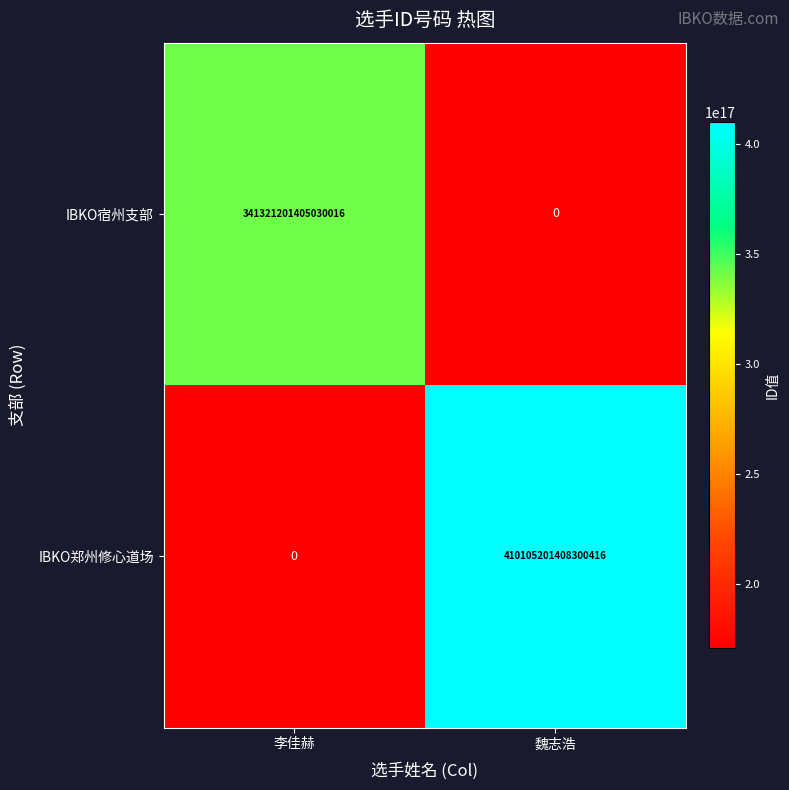

At which category is the sum across all series the highest?

魏志浩